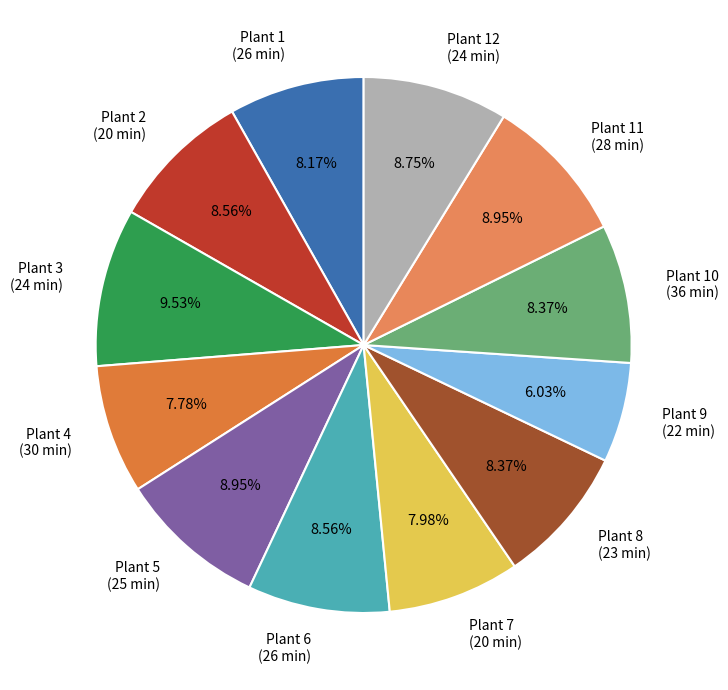

Which slice is the largest?

Plant 3